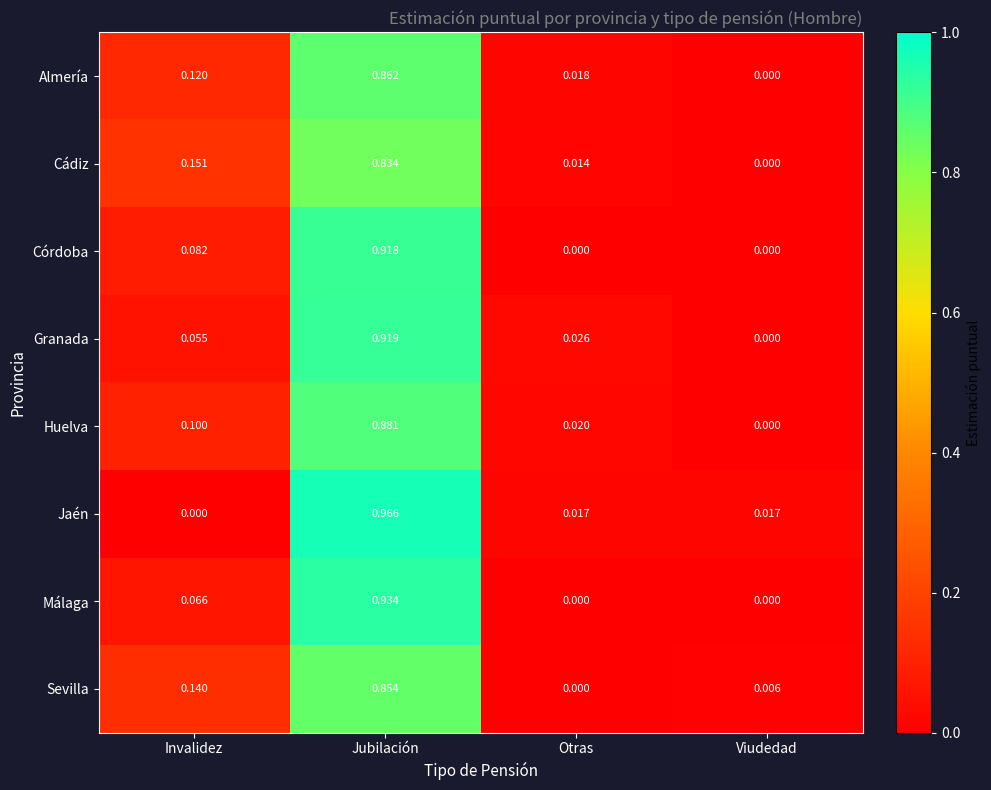

What is the total value across all series at Jubilación?

7.2